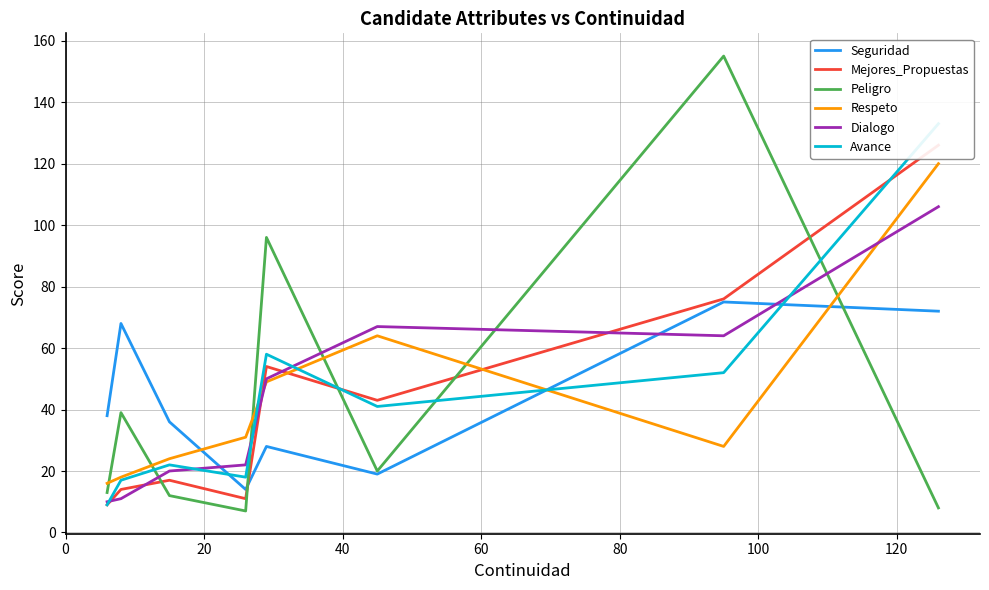

True or false: Dialogo and Peligro cross at least once.

True